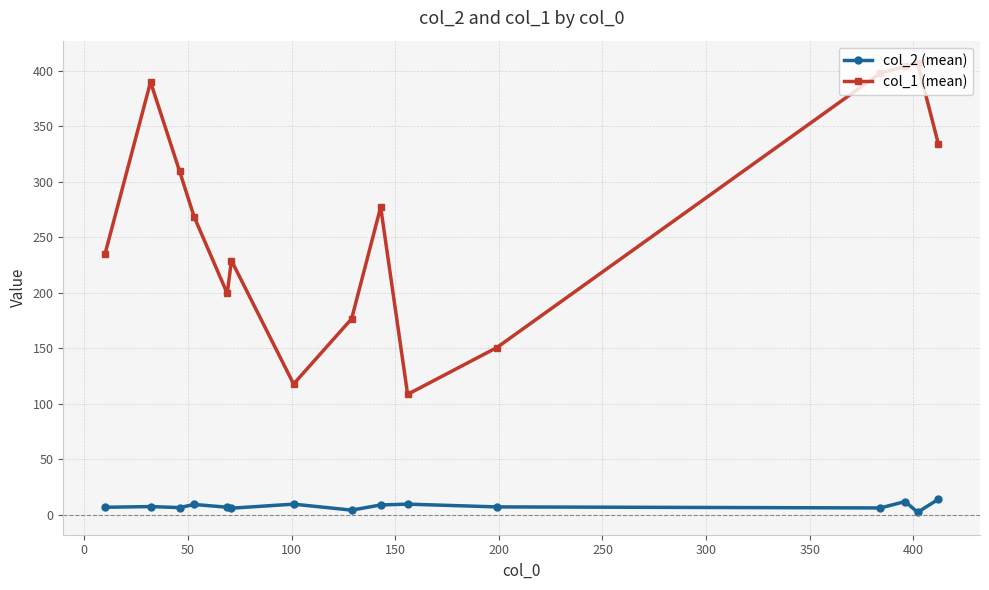

True or false: col_1 (mean) has more than 2 points higher than both neighbors.

True